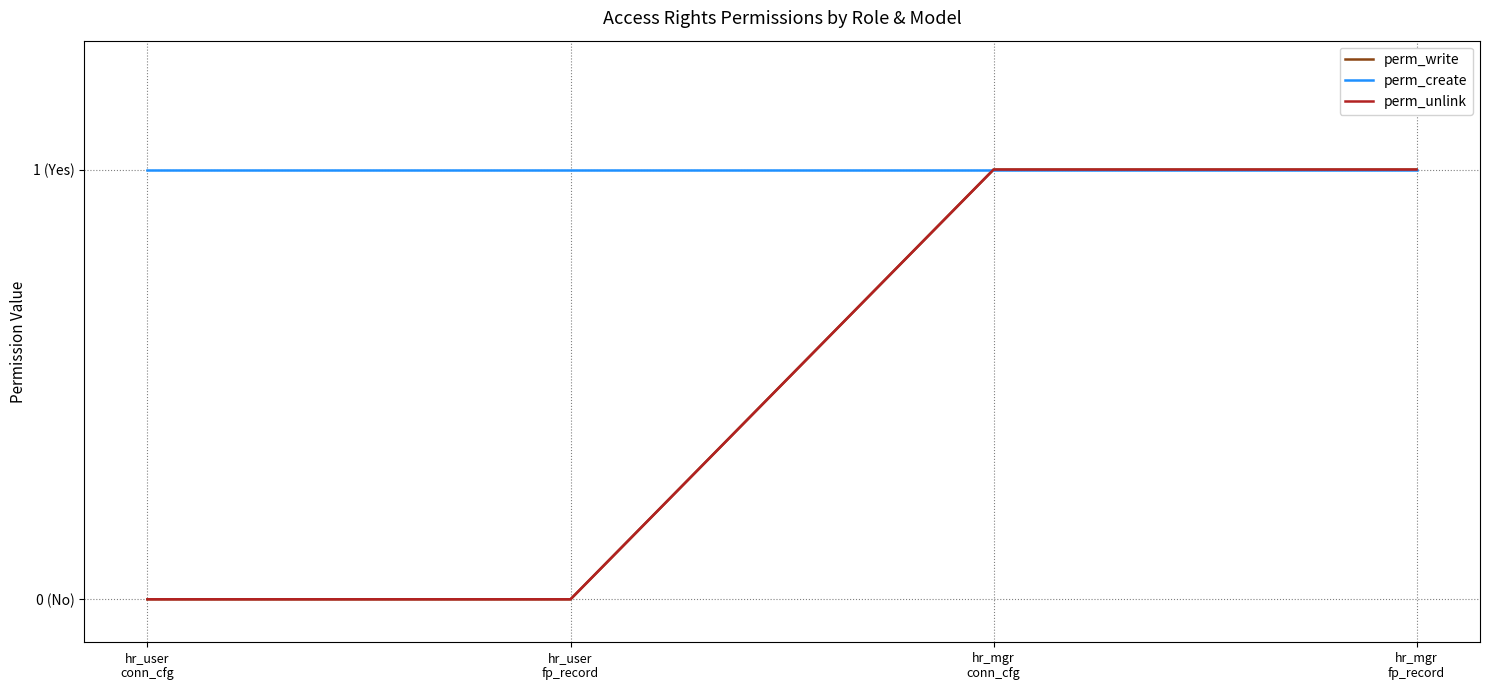

Does the chart display data point markers on the line(s)?

No